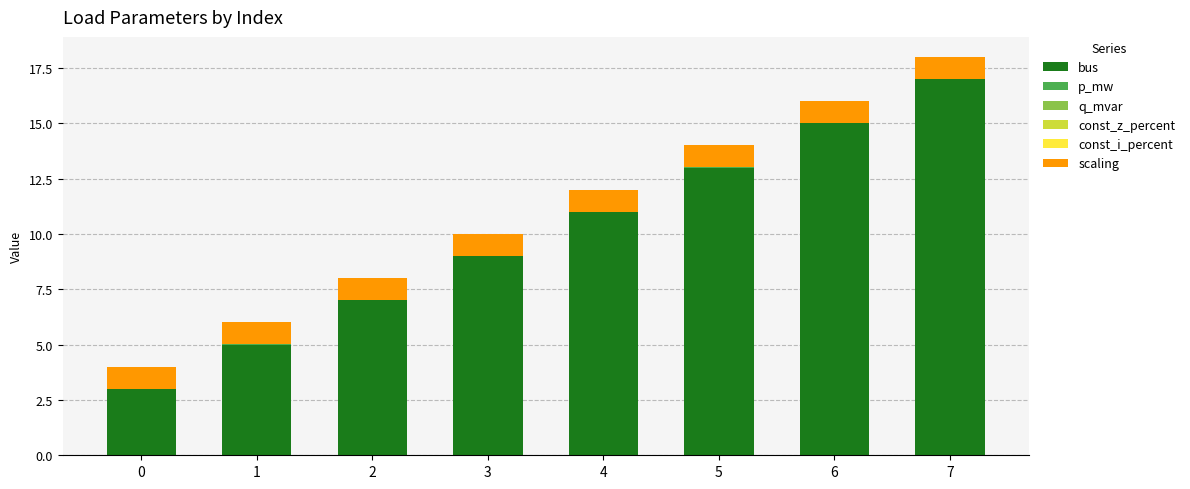

The value of bus at 2 is 3.3. True or false?

False